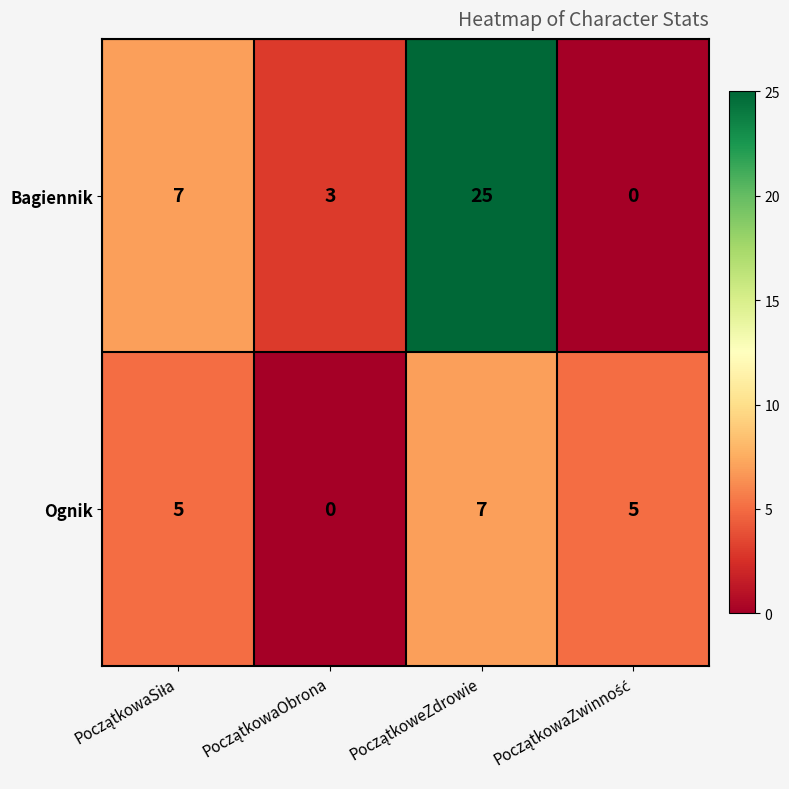

At how many categories does at least one series exceed 19?

1